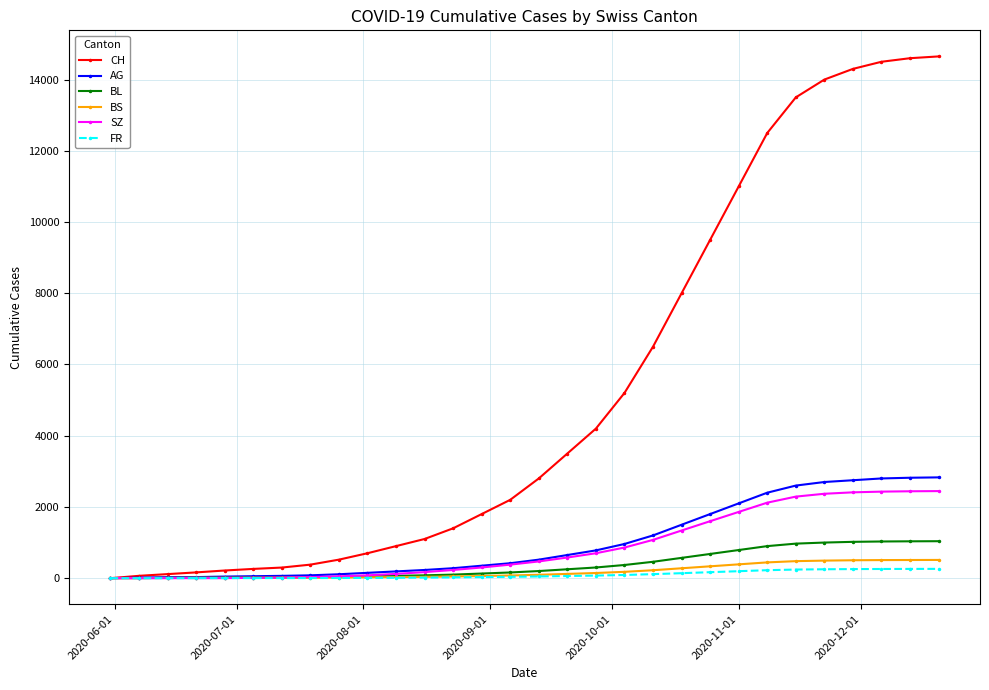

At how many categories does at least one series exceed 7429?

10